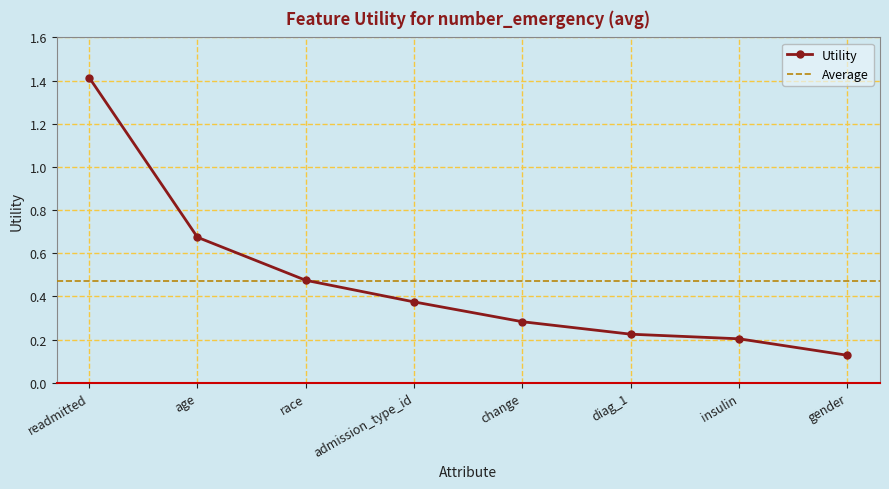

What is the difference between the maximum and minimum values?

1.3